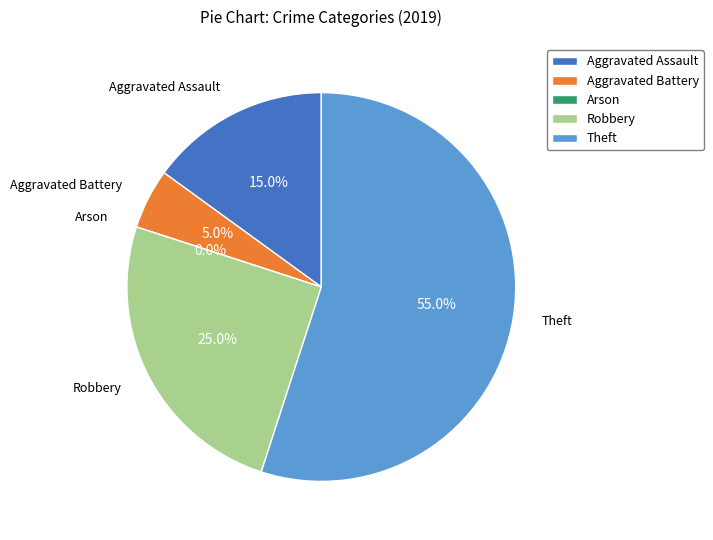

Is it true that Theft is 55% of the pie?

True